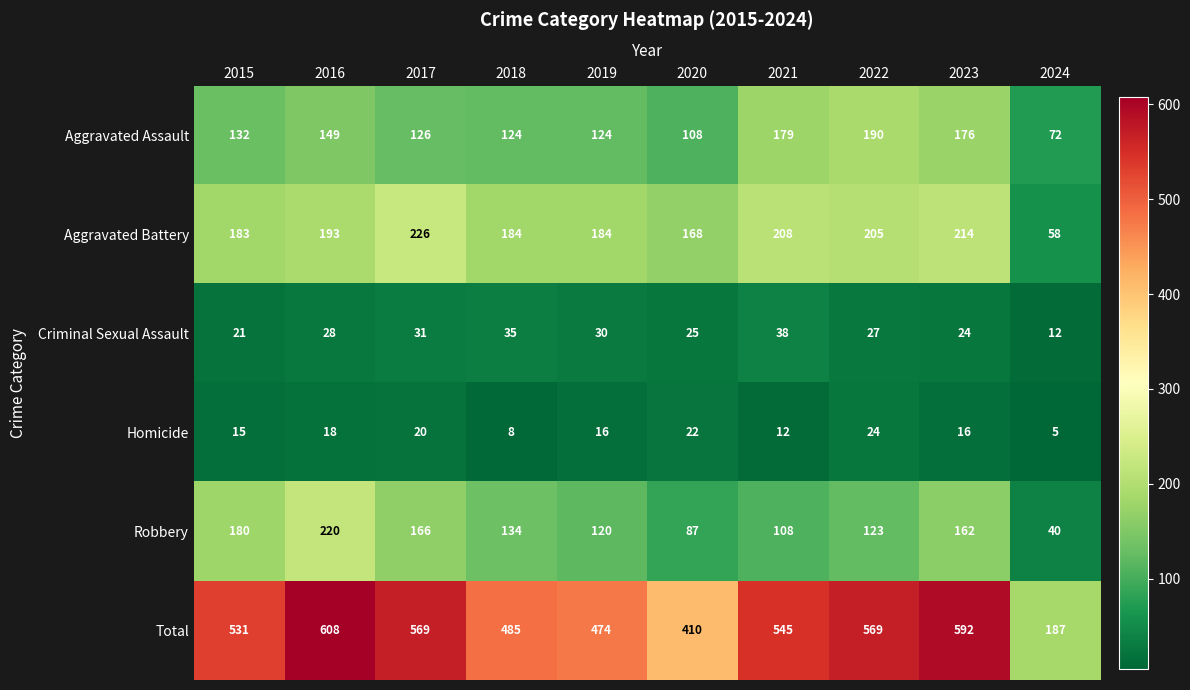

What is the difference between the Criminal Sexual Assault values at 2022 and 2019?

3